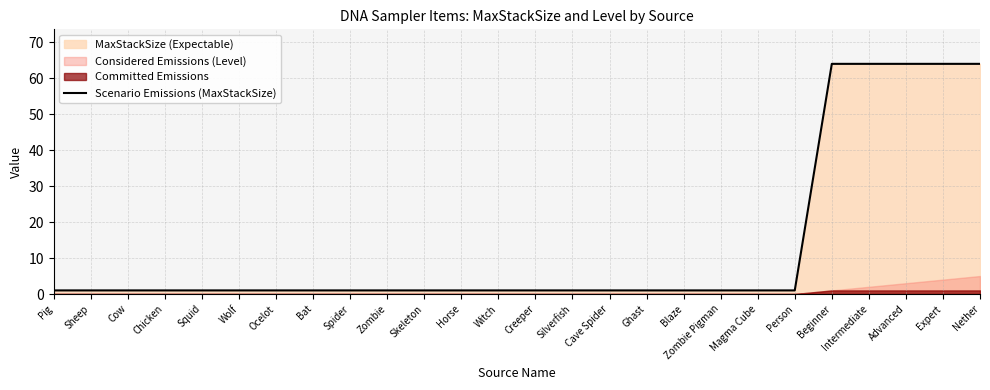

True or false: the data shows 91 at Nether.

False